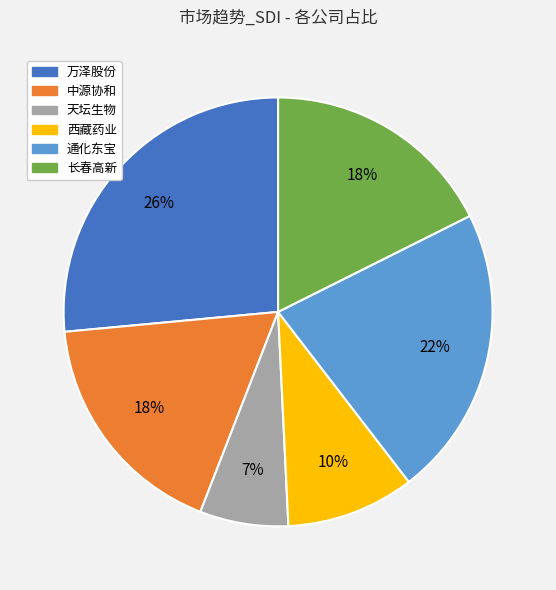

To the nearest percent, what is the average slice percentage?

17%